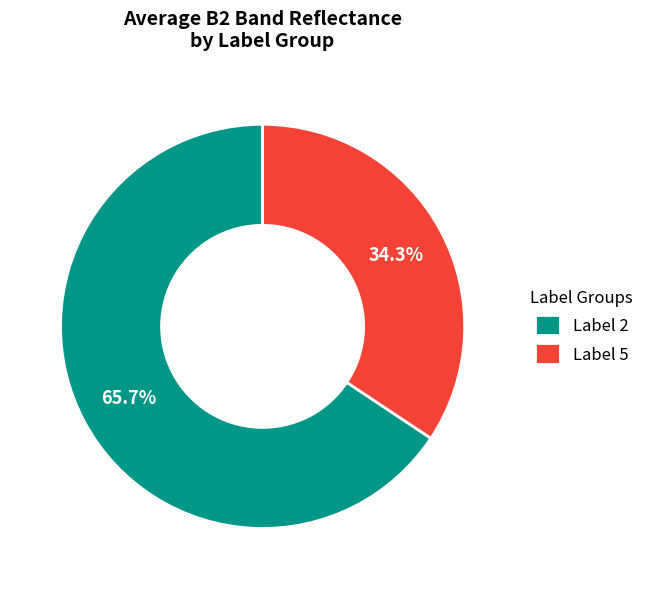

To the nearest percent, what is the difference between the largest and smallest slice percentages?

31%